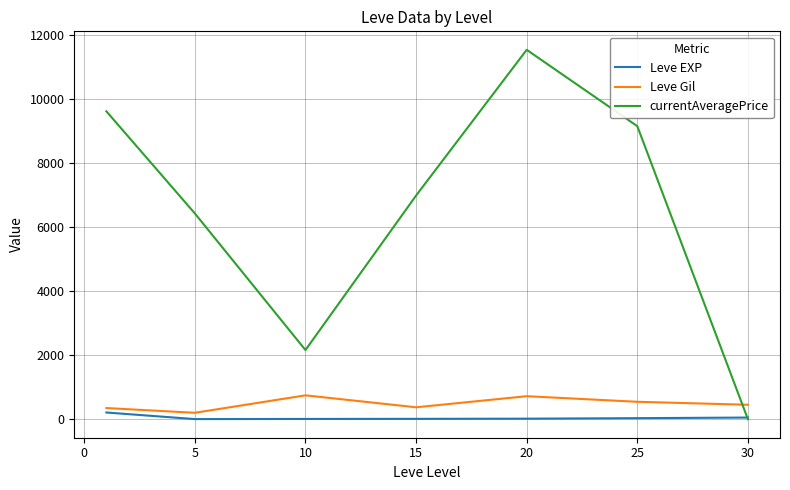

At how many categories does at least one series exceed 628?

6